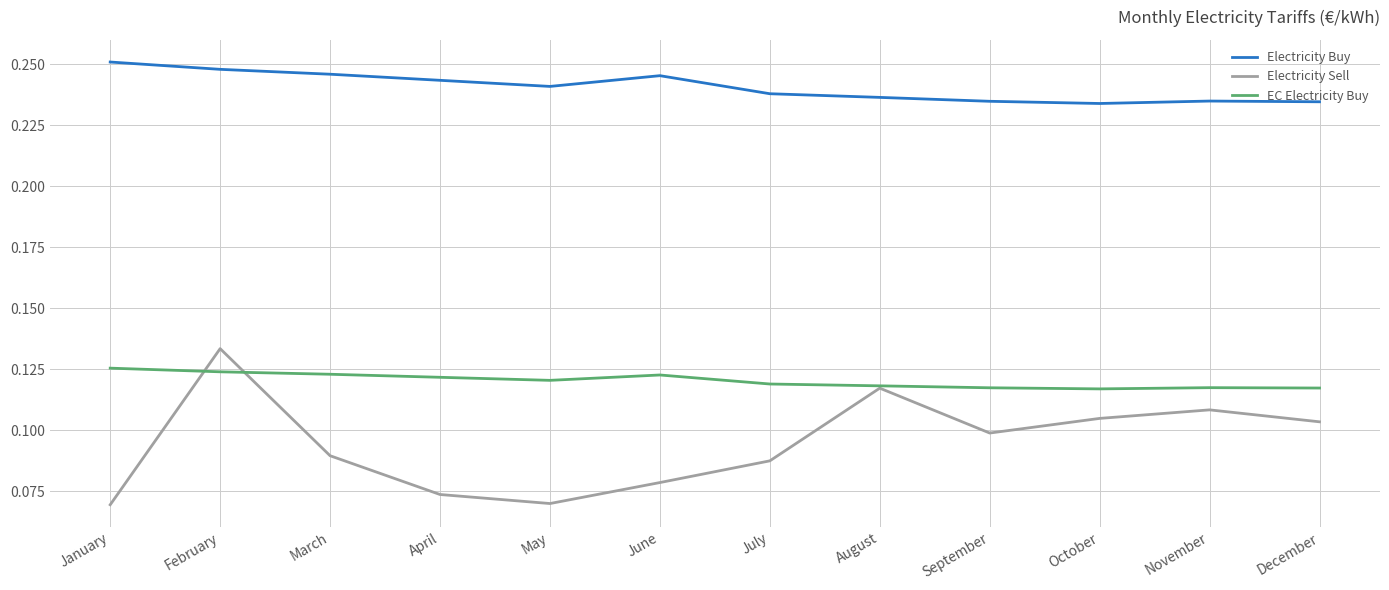

Rank the series by their maximum value, from lowest to highest.

EC Electricity Buy, Electricity Sell, Electricity Buy